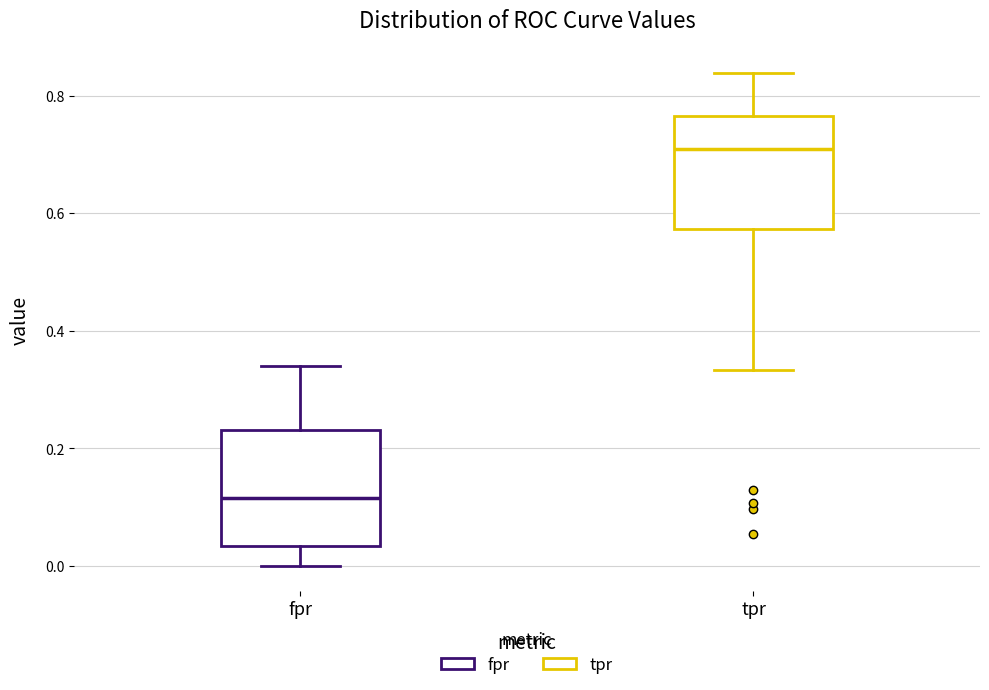

Which box's median line is the highest?

tpr